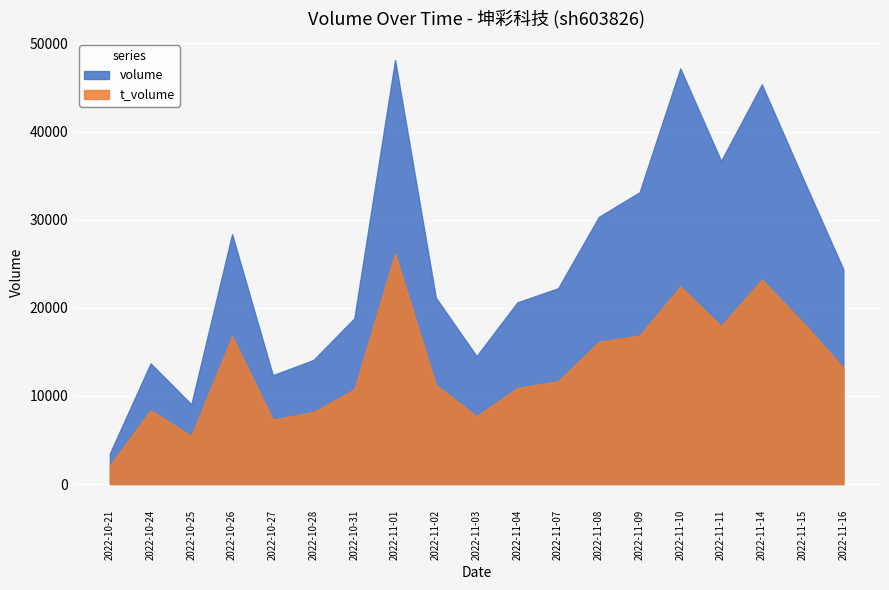

In volume, how many points are lower than both neighbors (excluding endpoints)?

4